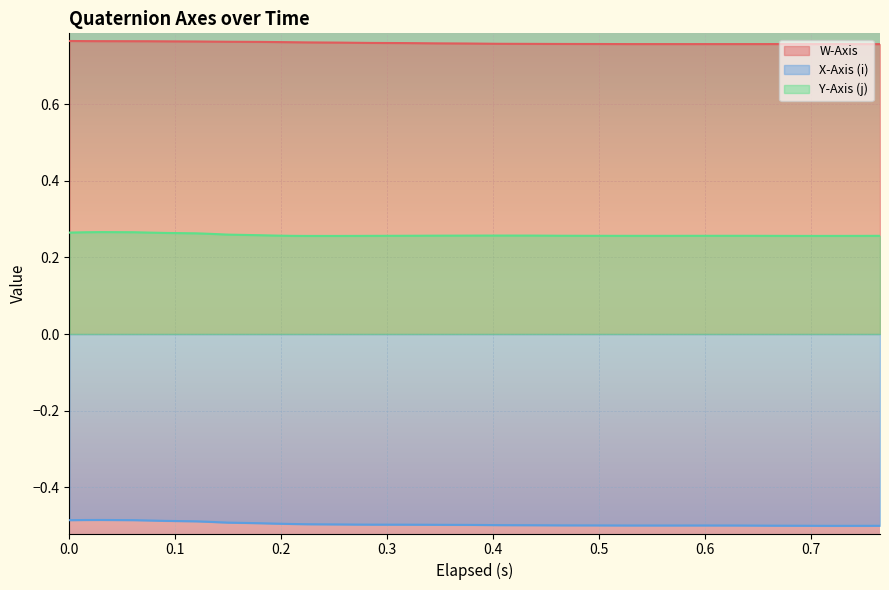

What position from the left is 0.0?

1